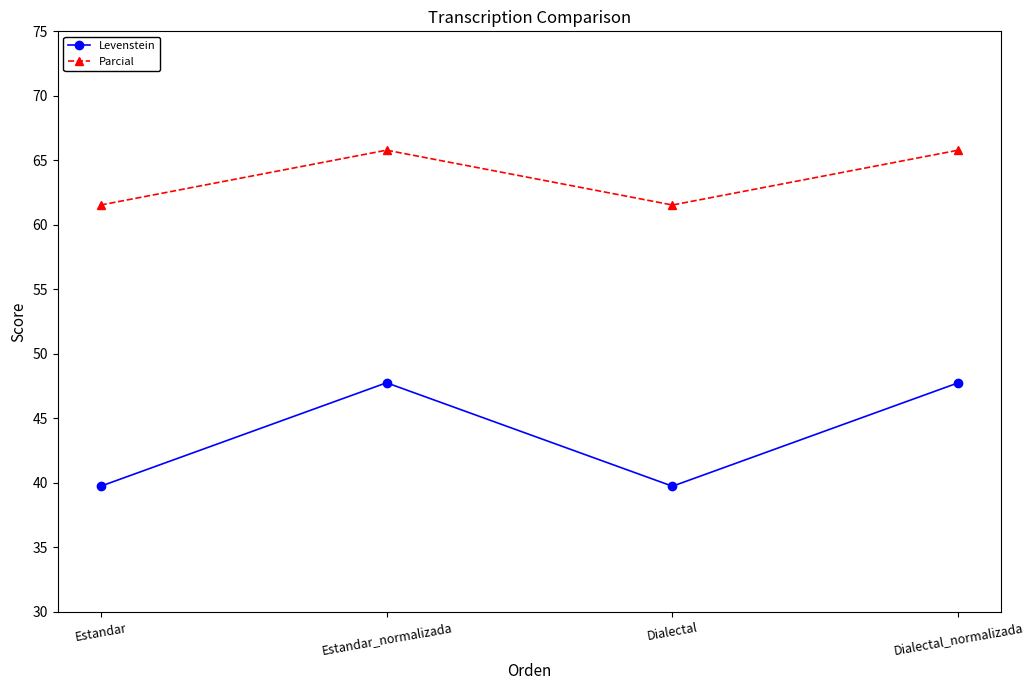

What is the difference between the highest and lowest values at Dialectal?

21.8